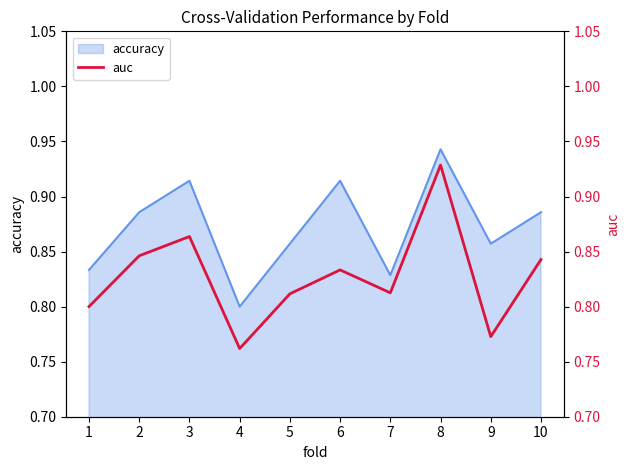

The value at 5 is 1.1. True or false?

False